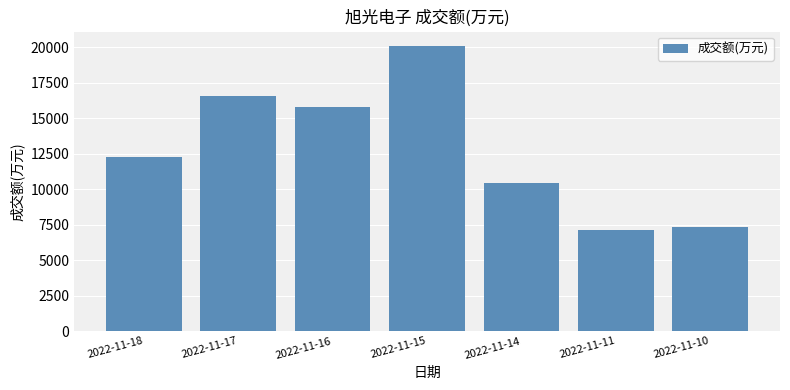

What is the value of the 5th bar from the left?

10435